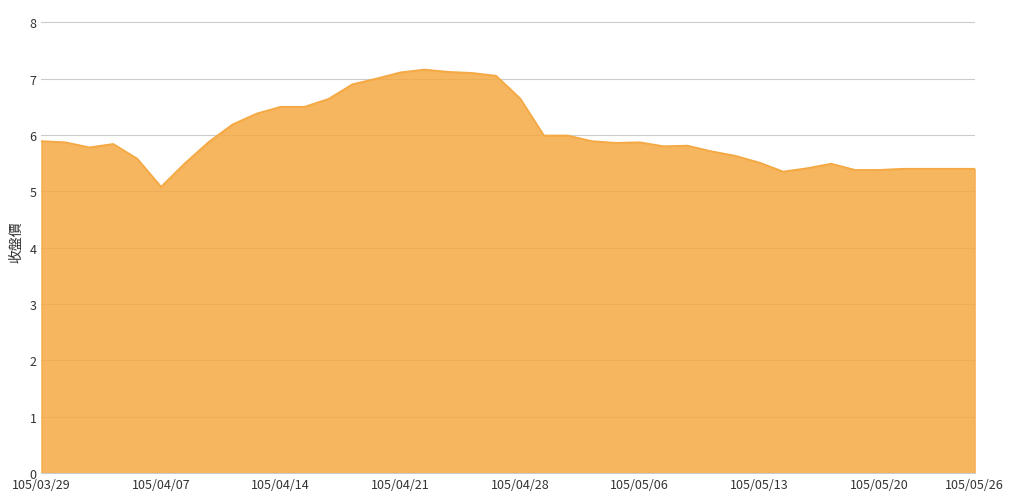

What is the difference between the maximum and minimum values?

2.1